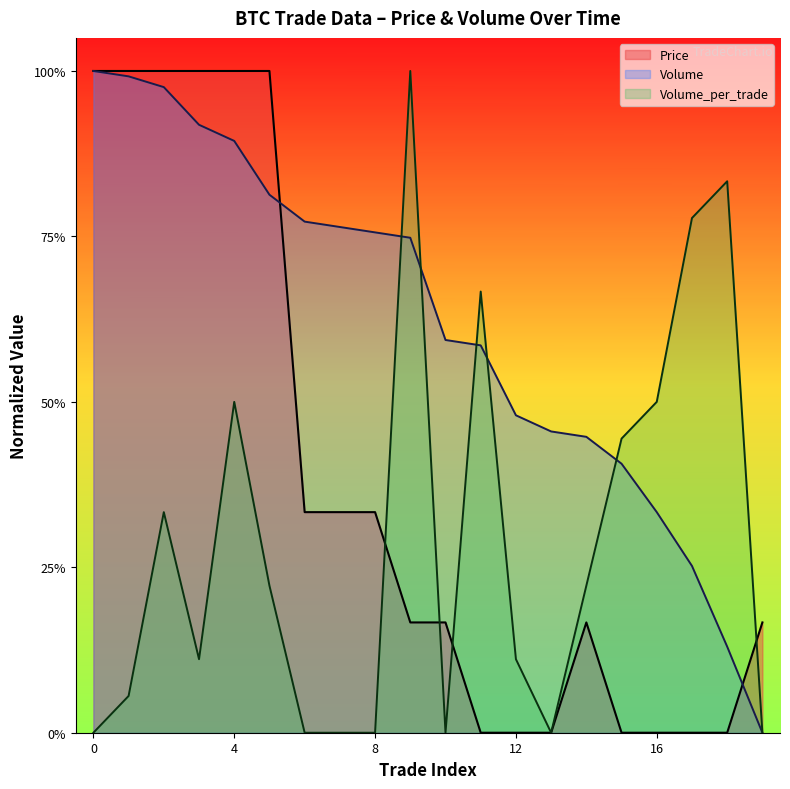

What is the value of the Price point at the 2nd from the left?

1.0